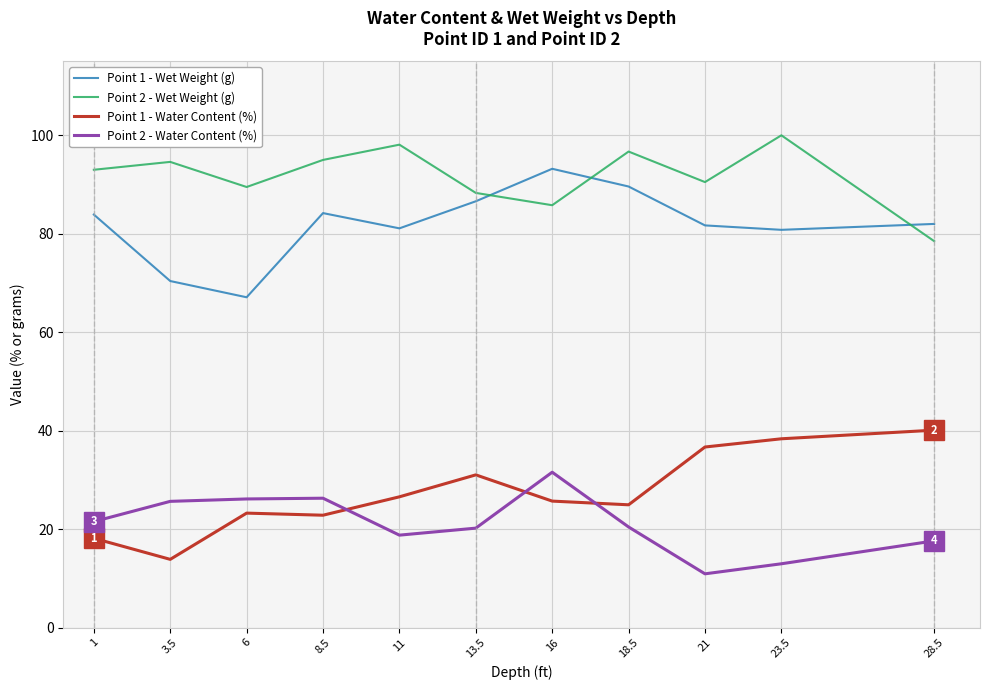

After their last crossing, which series has the higher values: Point 2 - Wet Weight (g) or Point 1 - Wet Weight (g)?

Point 1 - Wet Weight (g)